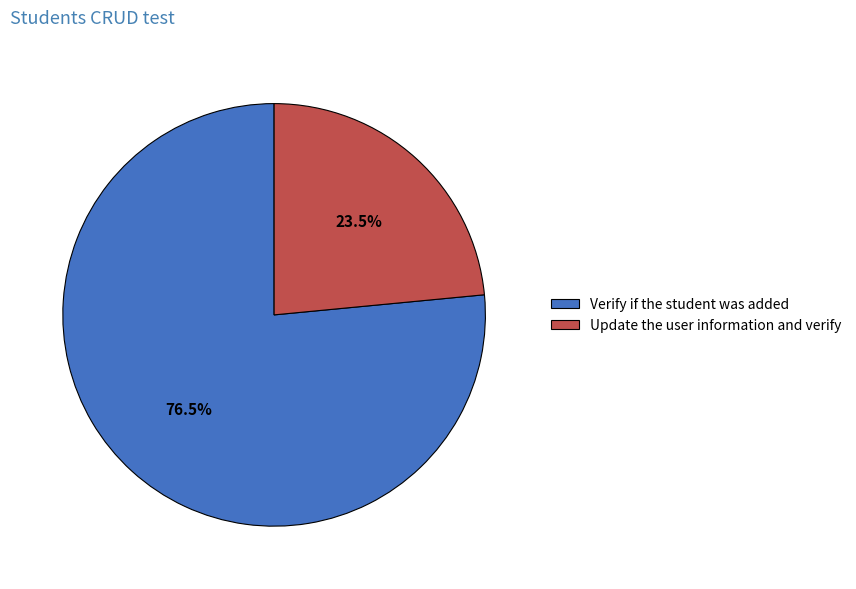

What is the majority slice?

Verify if the student was added